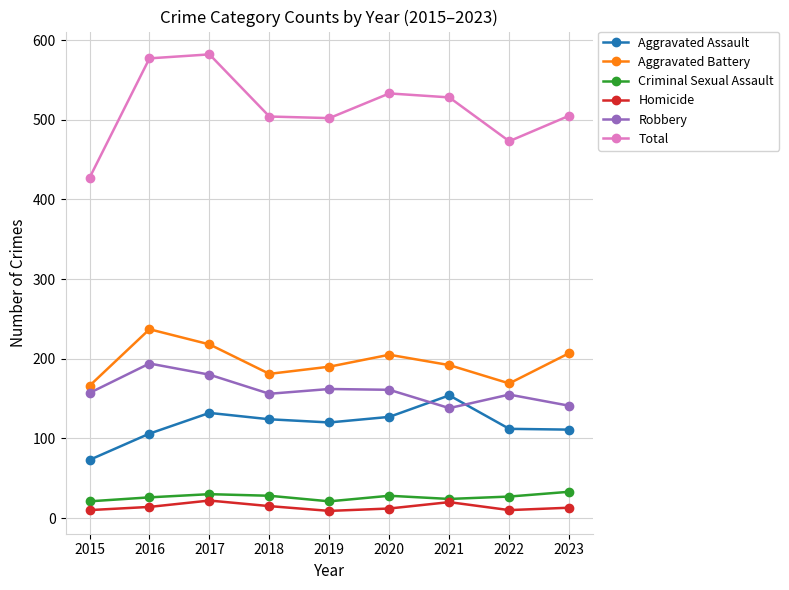

Rank the series by their maximum value, from lowest to highest.

Homicide, Criminal Sexual Assault, Aggravated Assault, Robbery, Aggravated Battery, Total